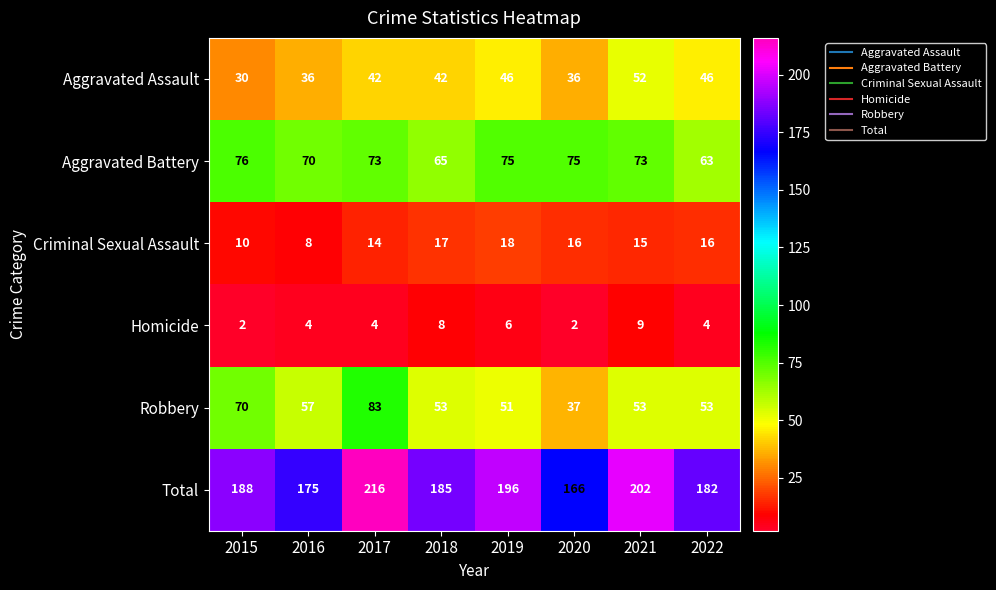

At how many categories does at least one series exceed 67?

8